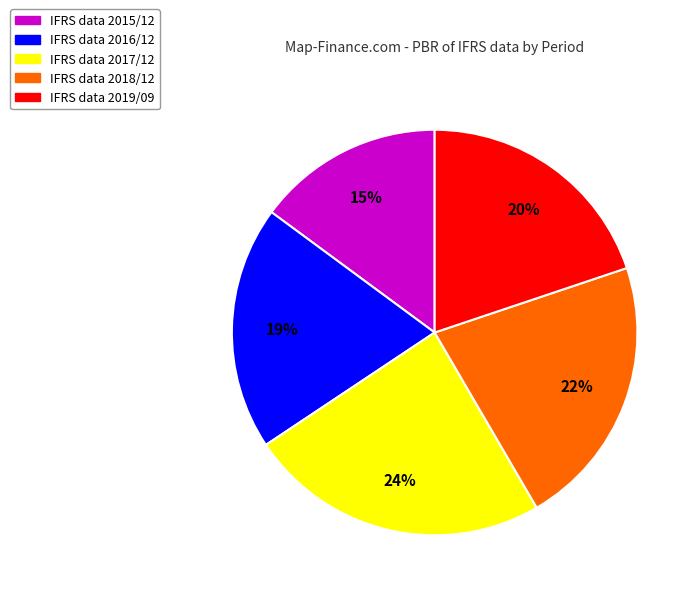

Which has a higher value, IFRS data 2017/12 or IFRS data 2018/12?

IFRS data 2017/12